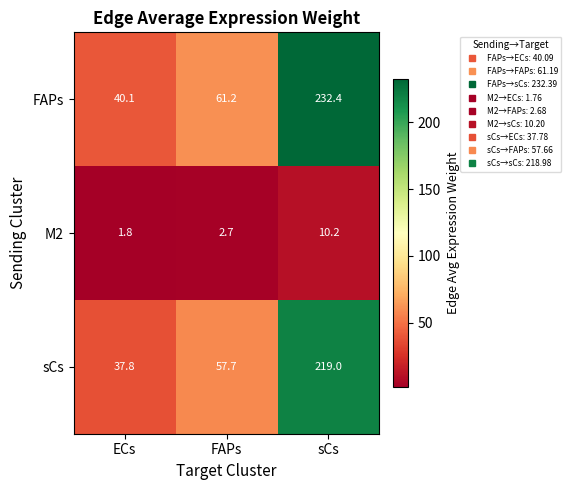

What is the minimum value for FAPs?

40.1